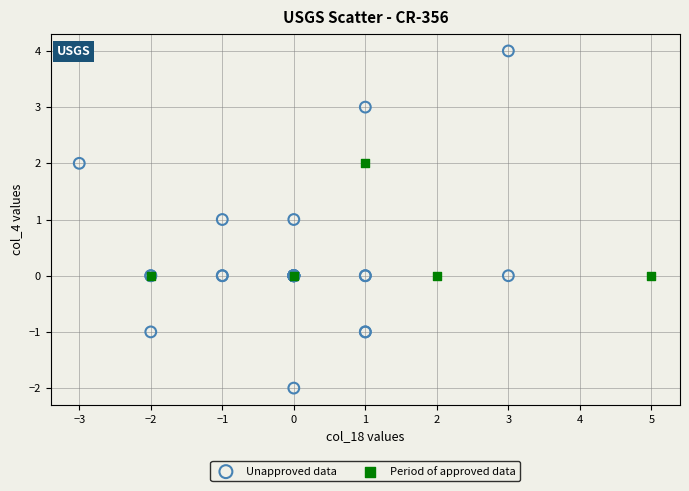

Which series contains the highest Y value?

Unapproved data